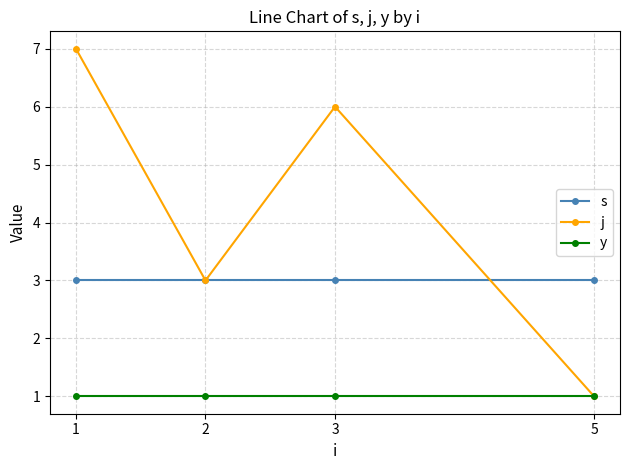

Is the value of y at 1 greater than the value of s at 2?

No